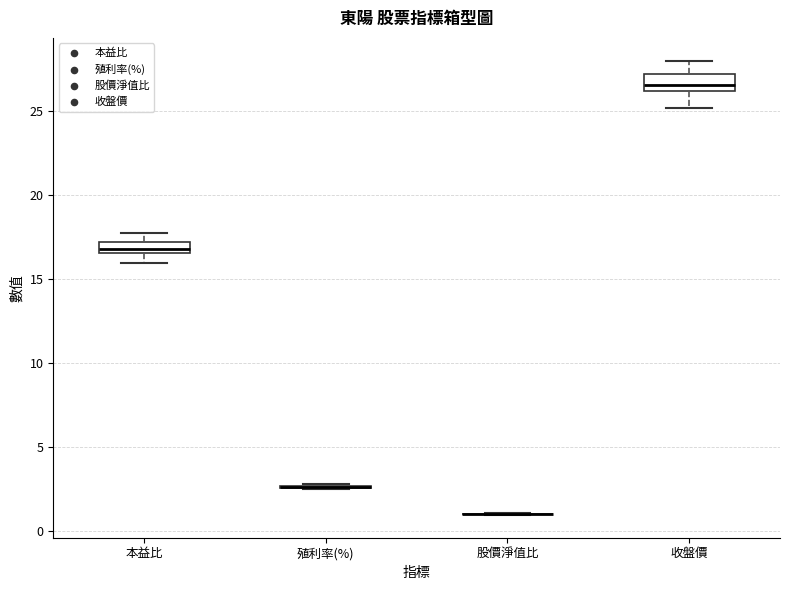

Where does the upper whisker of the box for 收盤價 end on the y-axis? The values are not printed on the chart, so give them approximately, as read against the axis.

28.0